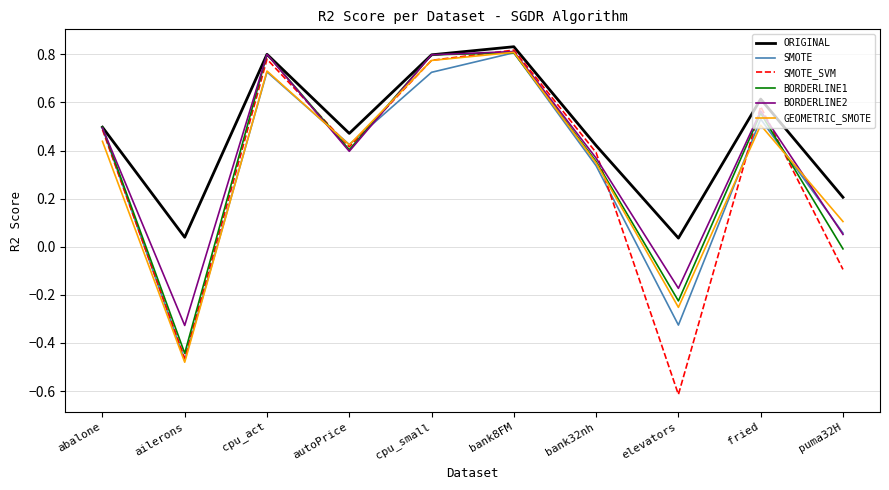

What is the minimum value shown in the chart?

-0.6